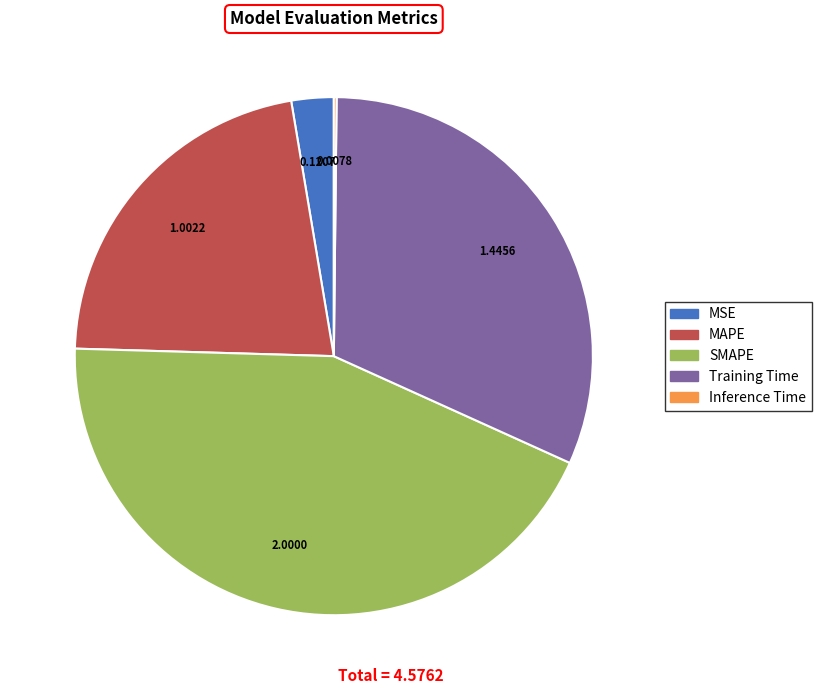

Does SMAPE represent more than half of the total?

No